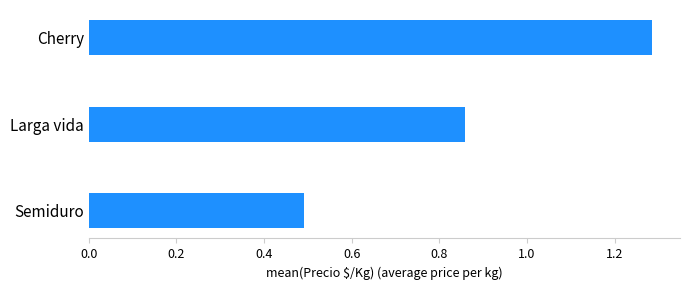

The chart shows a value of 0.8 at Cherry. True or false?

False